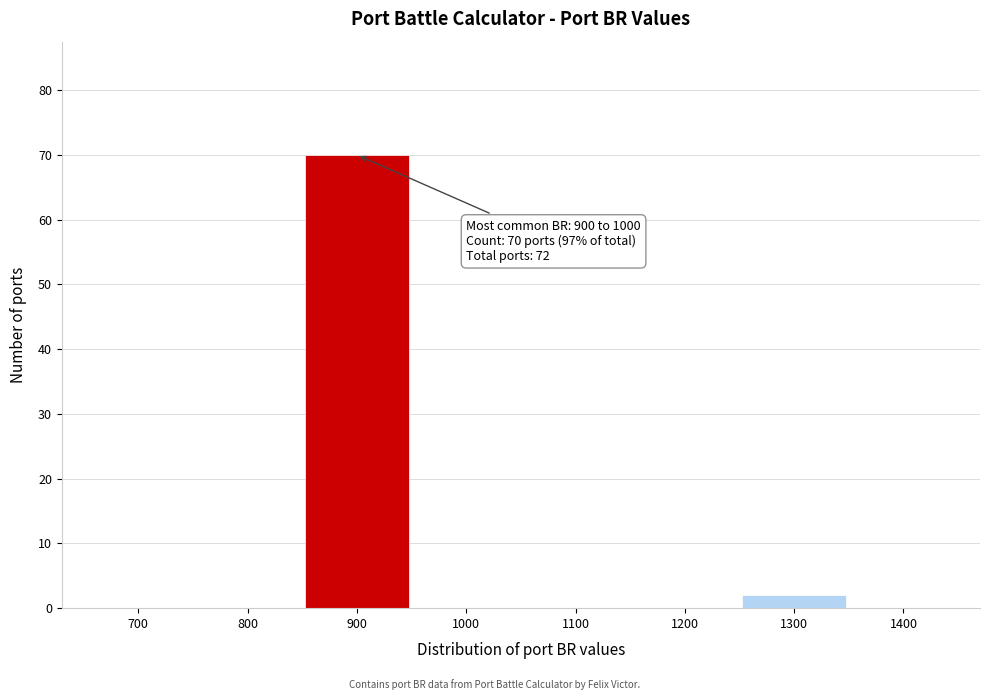

Reading left to right, extract all data points from this chart.

700=0	800=0	900=70	1000=0	1100=0	1200=0	1300=2	1400=0